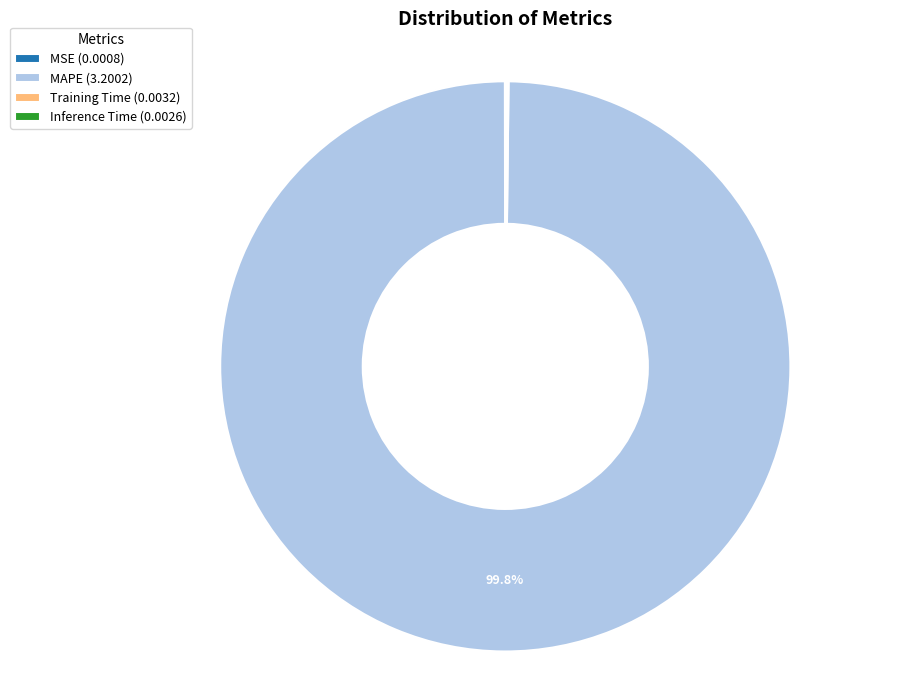

What portion of the pie excludes MAPE (3.2002)?

0.2%